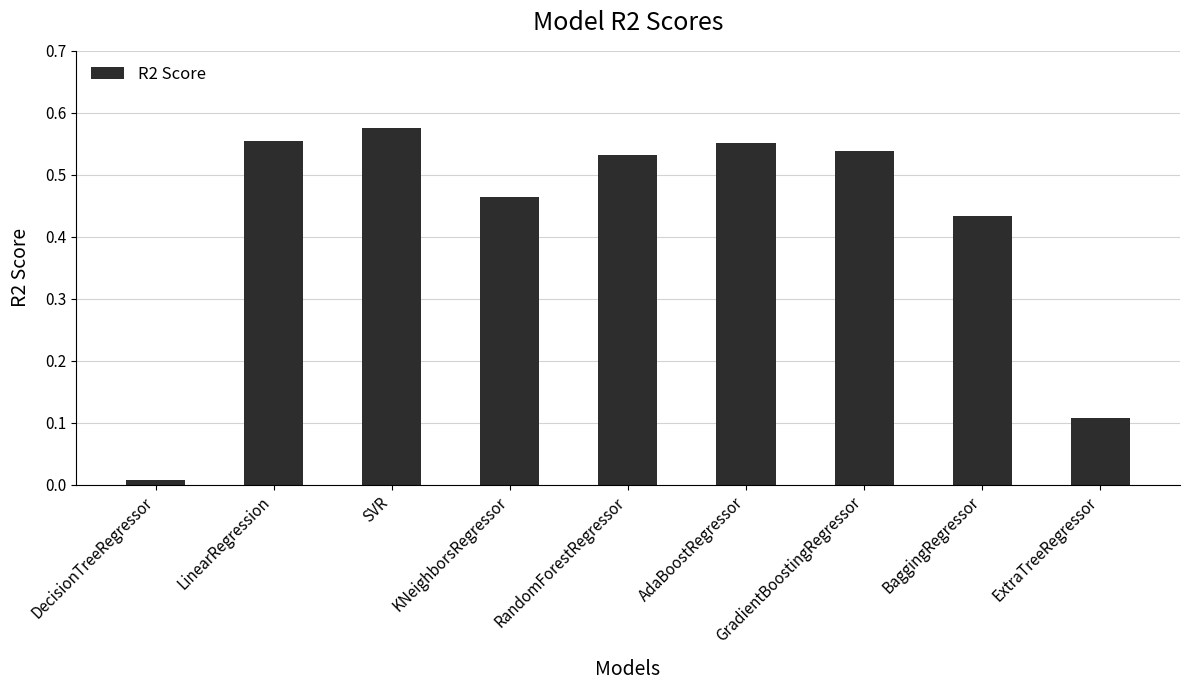

Where is the data nearest to the value 0?

DecisionTreeRegressor